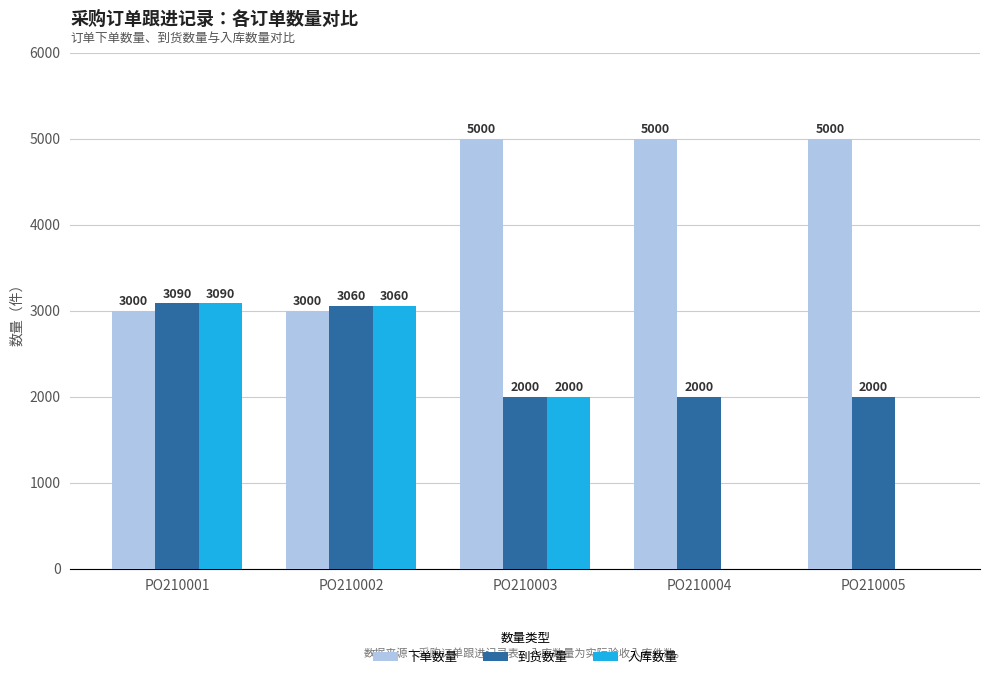

Where is 到货数量 nearest to the value 2545?

PO210002